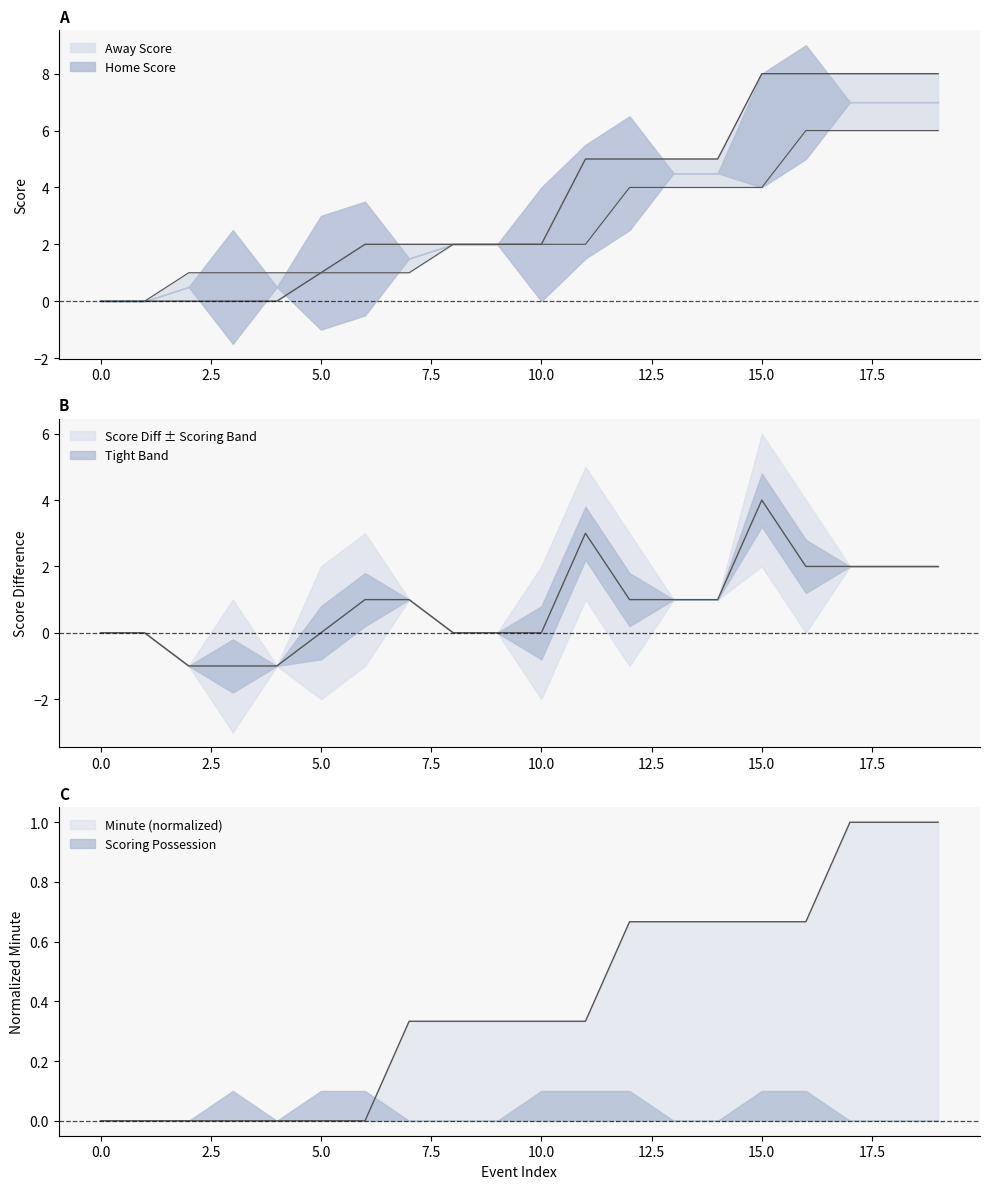

Which series changed the most between 2 and 12?

Away Score